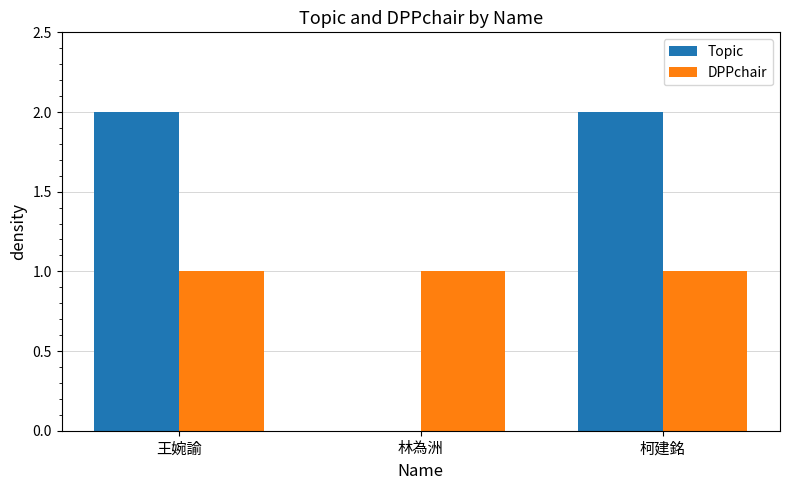

Which series changed the most between 林為洲 and 柯建銘?

Topic